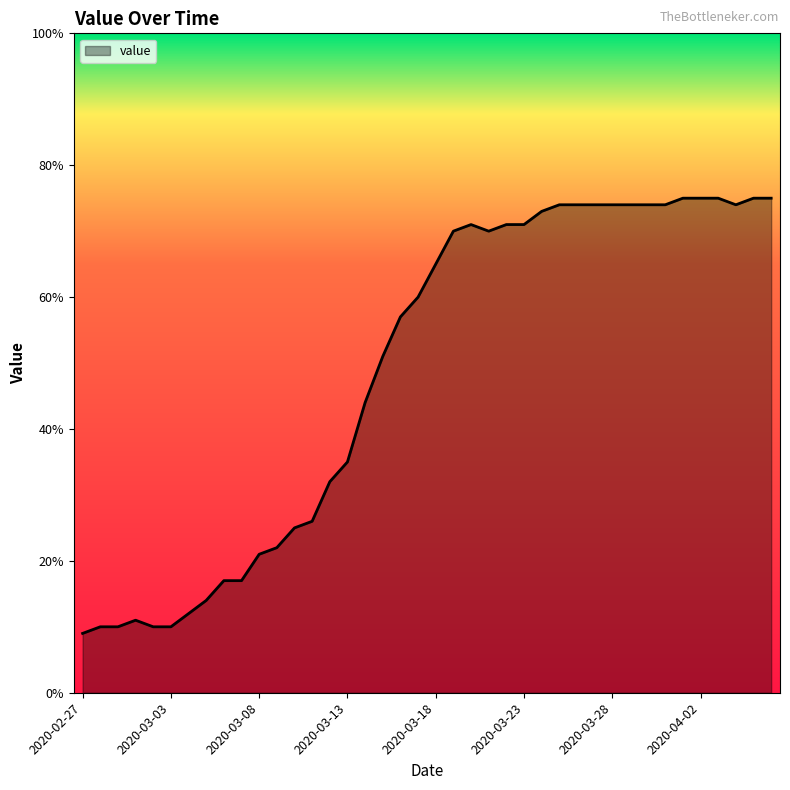

What is the difference between the maximum and minimum values?

66